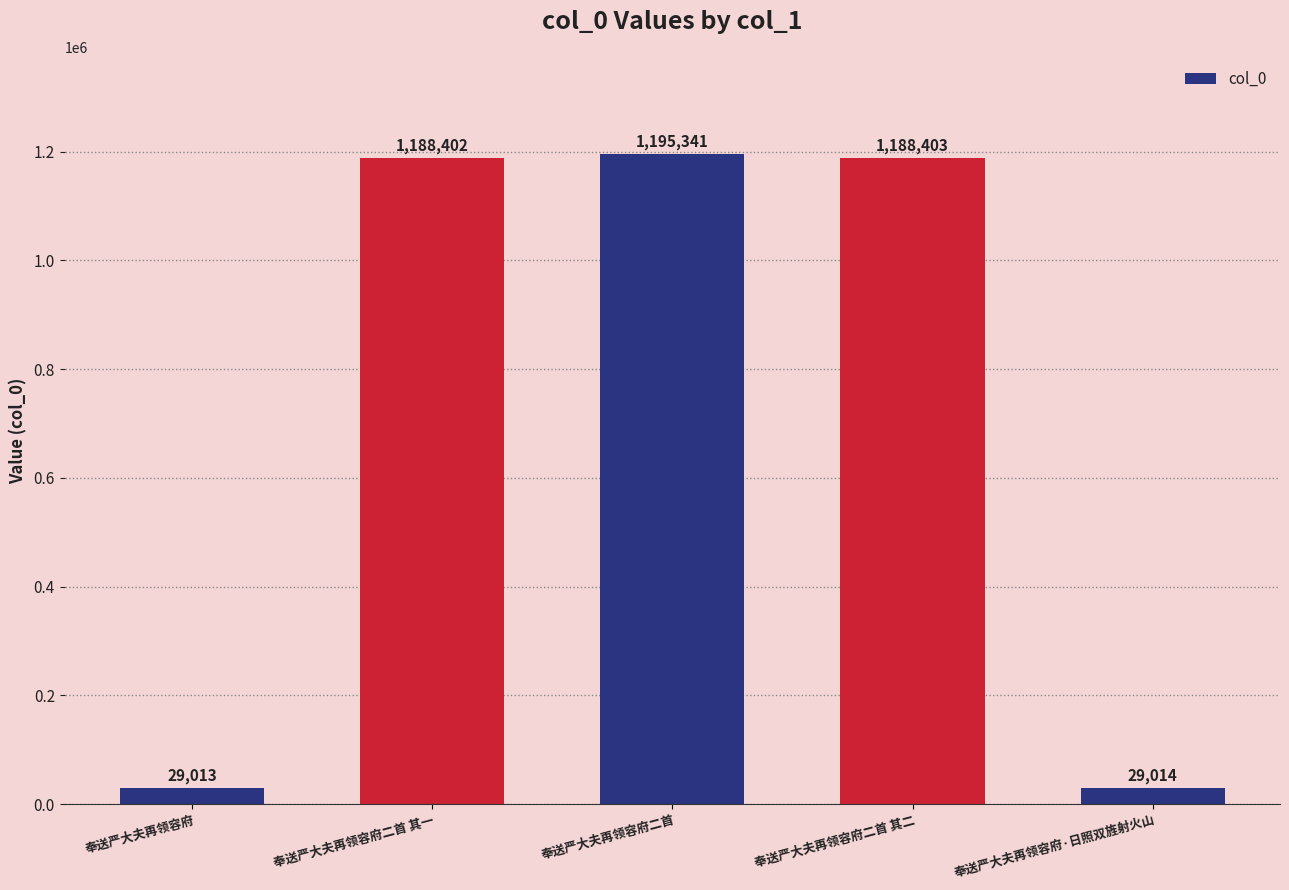

What is the label of the 2nd bar from the right?

奉送严大夫再领容府二首 其二